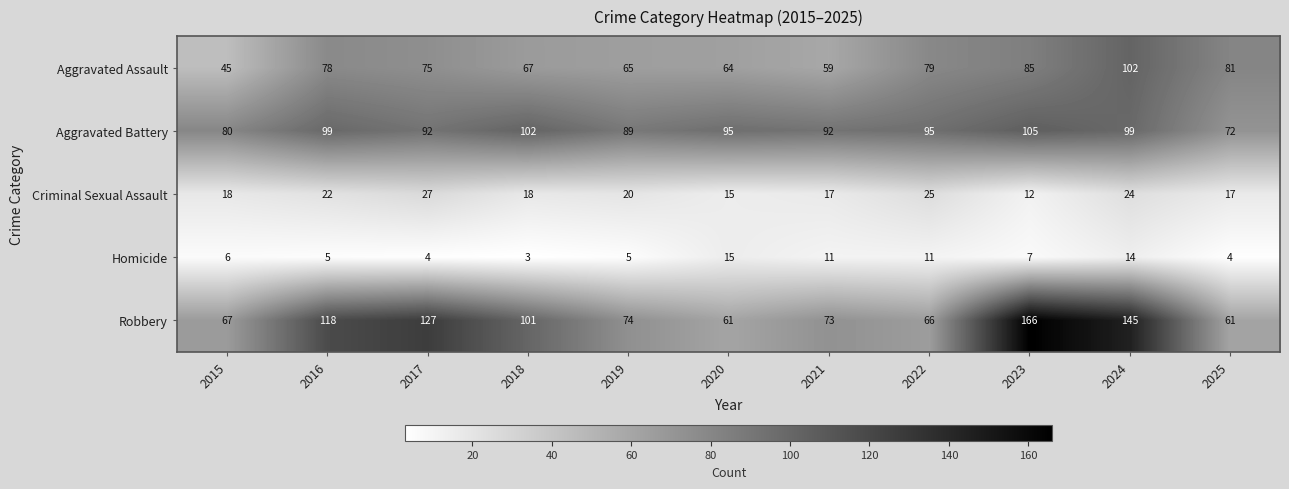

What is the maximum value shown in the chart?

166